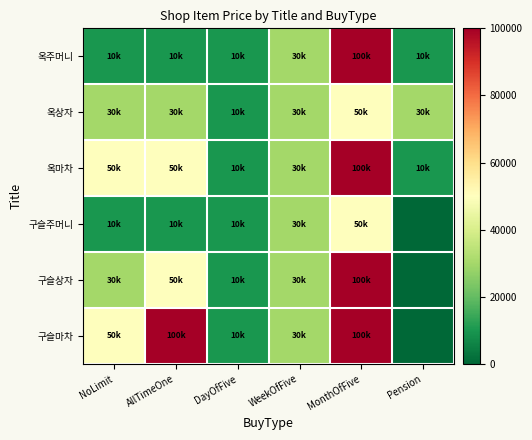

Reading right to left, what are all the values shown in this chart?

옥주머니: Pension=10000	MonthOfFive=100000	WeekOfFive=30000	DayOfFive=10000	AllTimeOne=10000	NoLimit=10000
옥상자: Pension=30000	MonthOfFive=50000	WeekOfFive=30000	DayOfFive=10000	AllTimeOne=30000	NoLimit=30000
옥마차: Pension=10000	MonthOfFive=100000	WeekOfFive=30000	DayOfFive=10000	AllTimeOne=50000	NoLimit=50000
구슬주머니: Pension=0	MonthOfFive=50000	WeekOfFive=30000	DayOfFive=10000	AllTimeOne=10000	NoLimit=10000
구슬상자: Pension=0	MonthOfFive=100000	WeekOfFive=30000	DayOfFive=10000	AllTimeOne=50000	NoLimit=30000
구슬마차: Pension=0	MonthOfFive=100000	WeekOfFive=30000	DayOfFive=10000	AllTimeOne=100000	NoLimit=50000